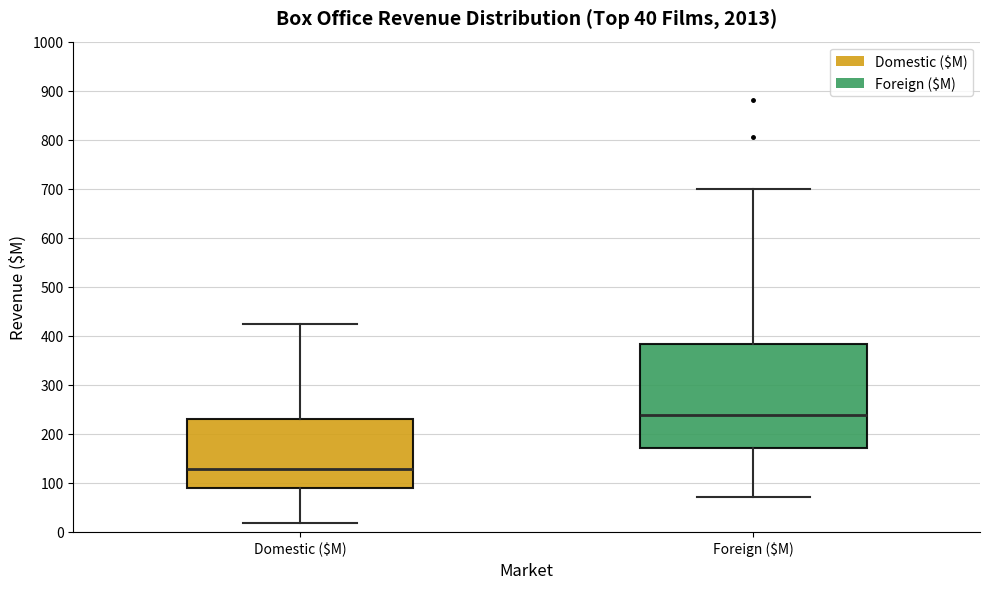

Where does the upper whisker of the box for Foreign ($M) end on the y-axis? The values are not printed on the chart, so give them approximately, as read against the axis.

700